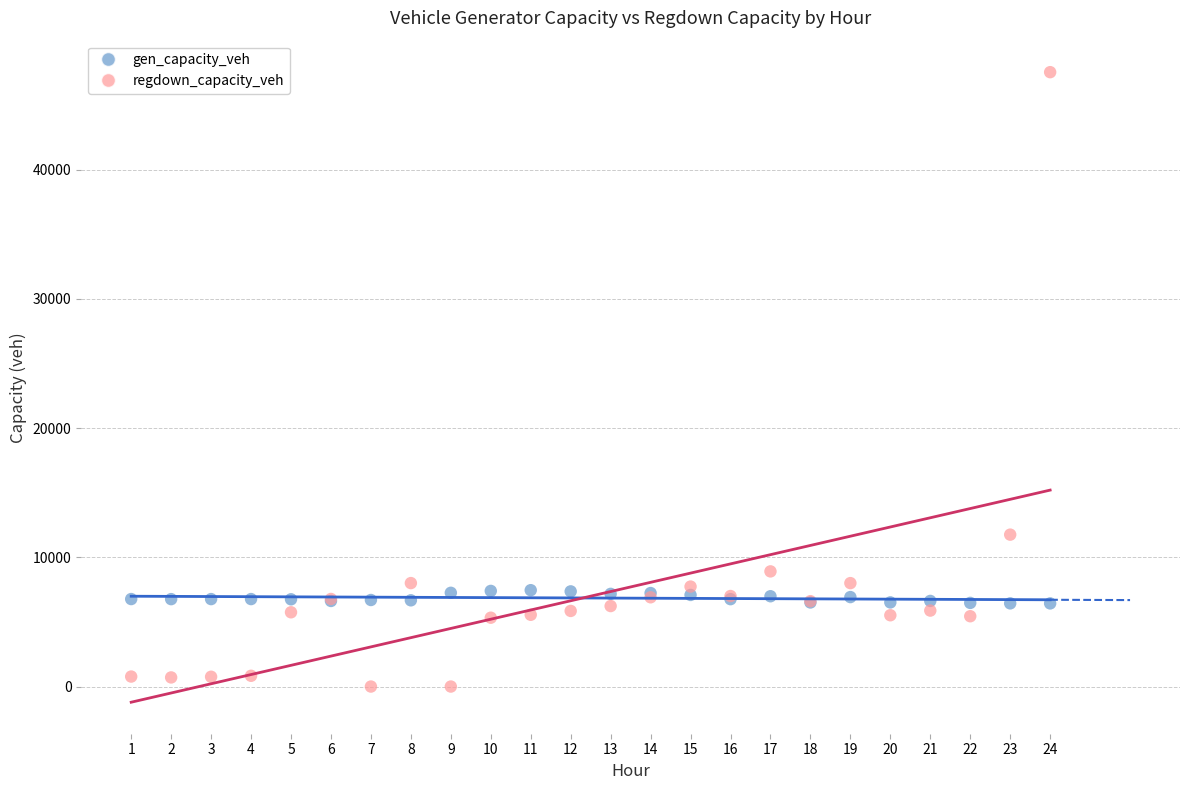

What are all the series names shown in the legend?

gen_capacity_veh, regdown_capacity_veh